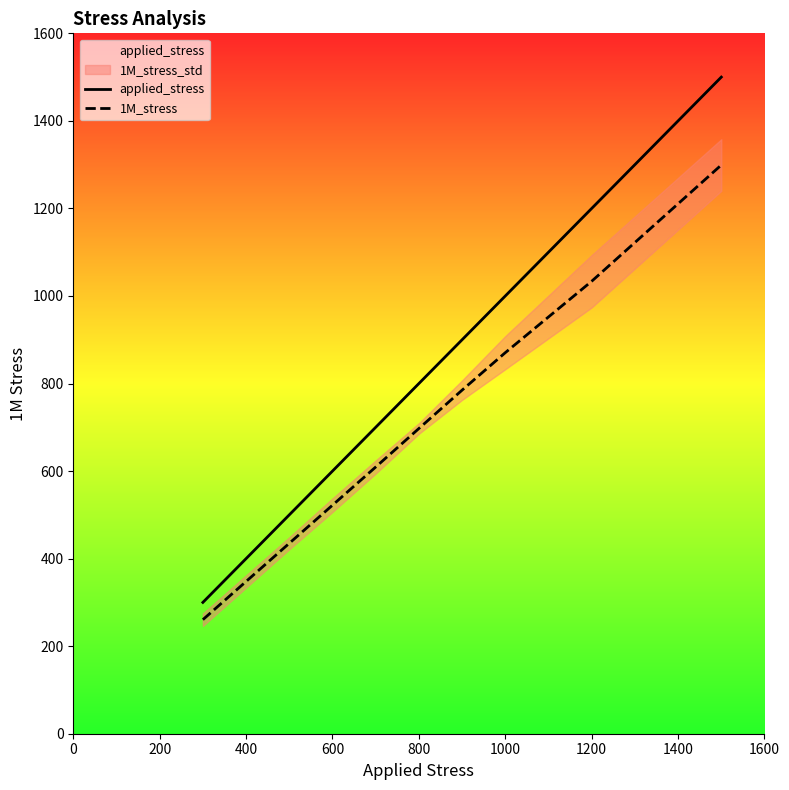

True or false: 1M_stress and applied_stress intersect in this chart.

False